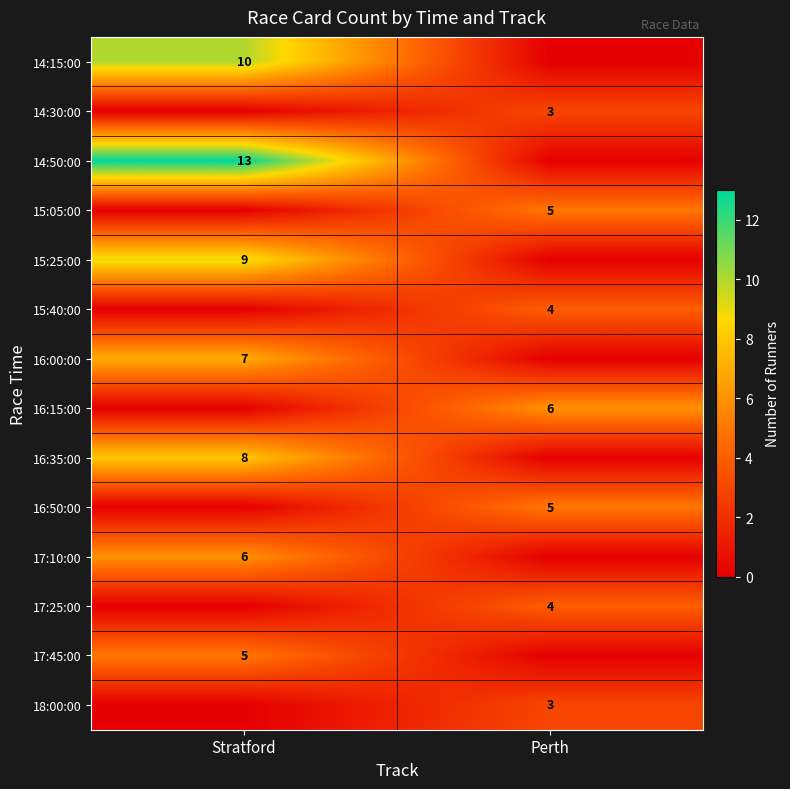

The 16:00:00 series shows 7 at Stratford. True or false?

True